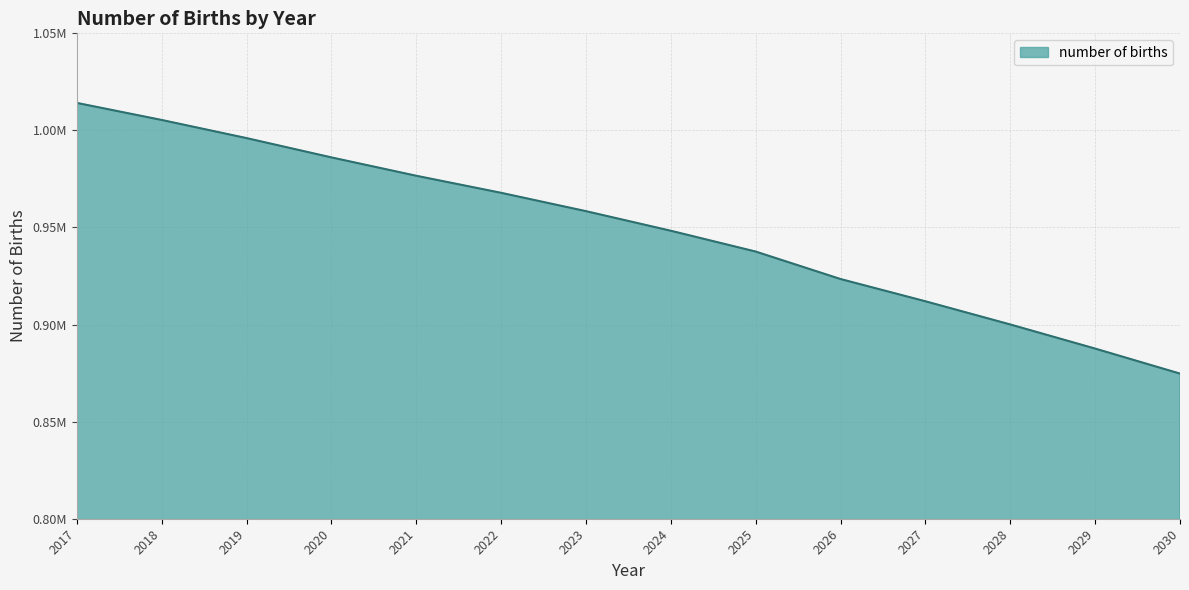

Reading left to right, what are all the values shown in this chart?

2017=1014168.8	2018=1005383.1	2019=996043.0	2020=986099.5	2021=976644.3	2022=967858.8	2023=958408.4	2024=948319.3	2025=937600.3	2026=923450.5	2027=911995.9	2028=900051.4	2029=887632.7	2030=874746.0